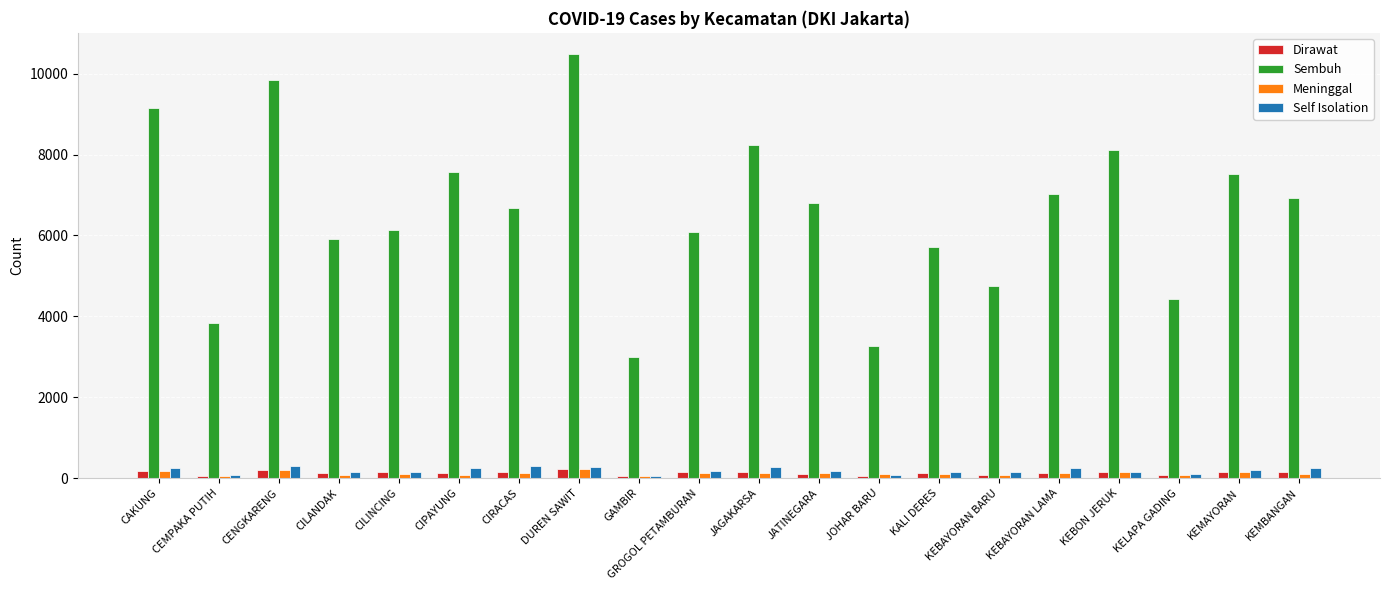

The Sembuh series shows 7529 at KEMAYORAN. True or false?

True